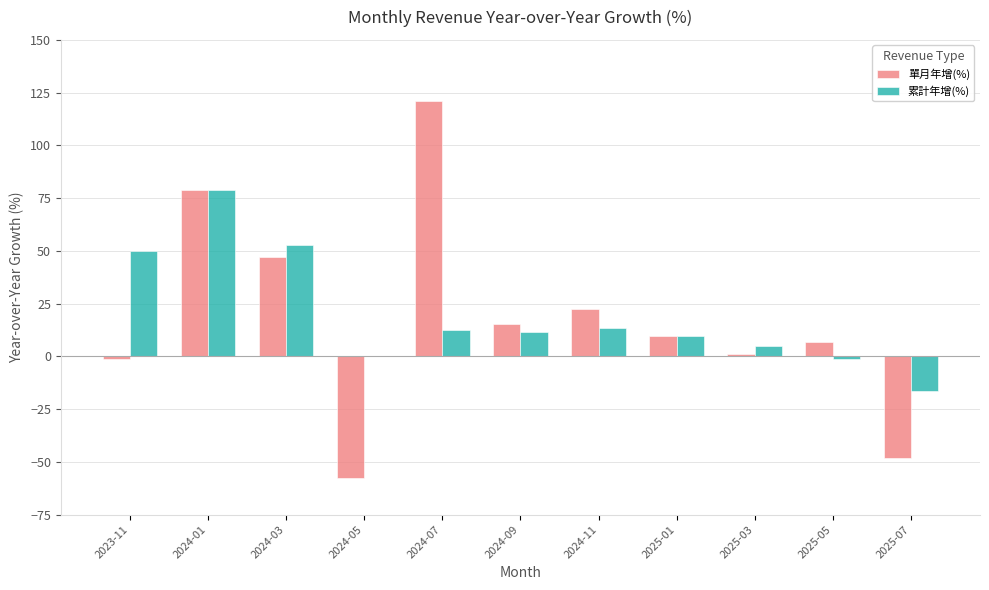

What are all the series names shown in the legend?

單月年增(%), 累計年增(%)